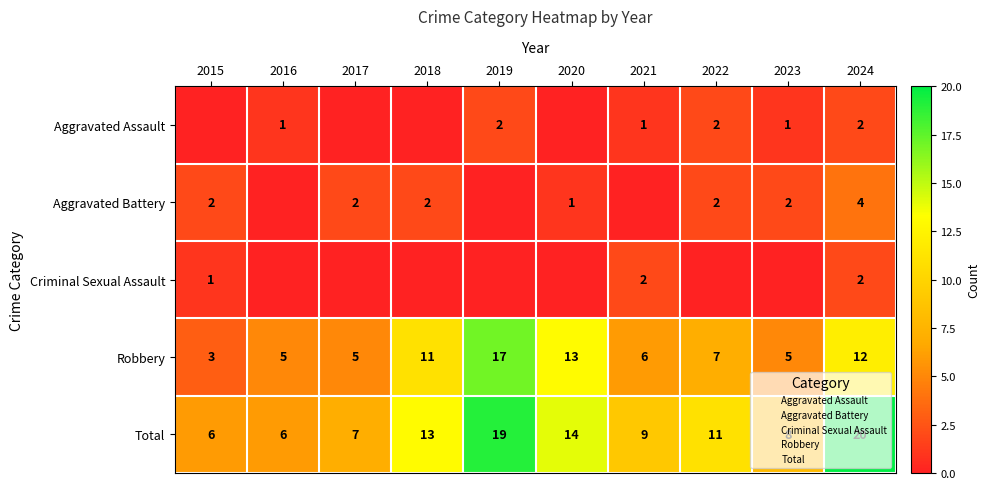

At which category is the sum across all series the highest?

2024